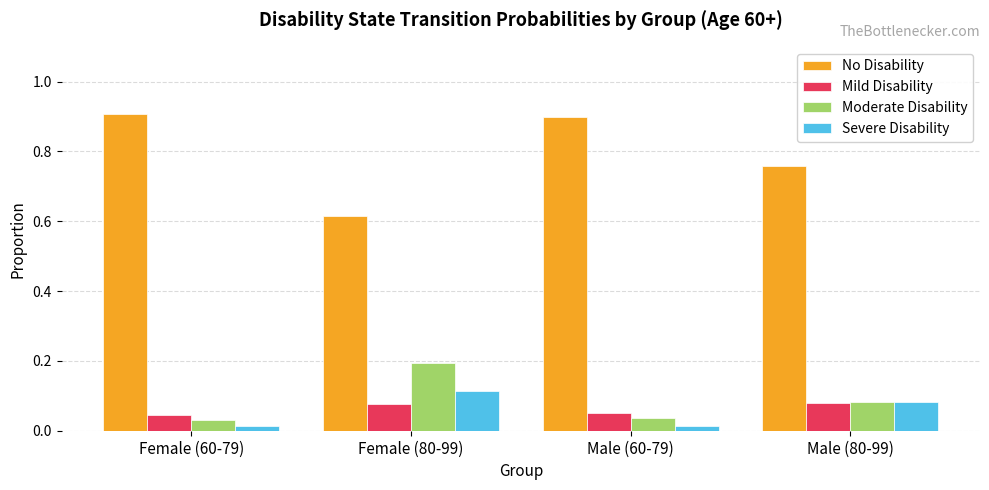

How many data points does each series have?

4